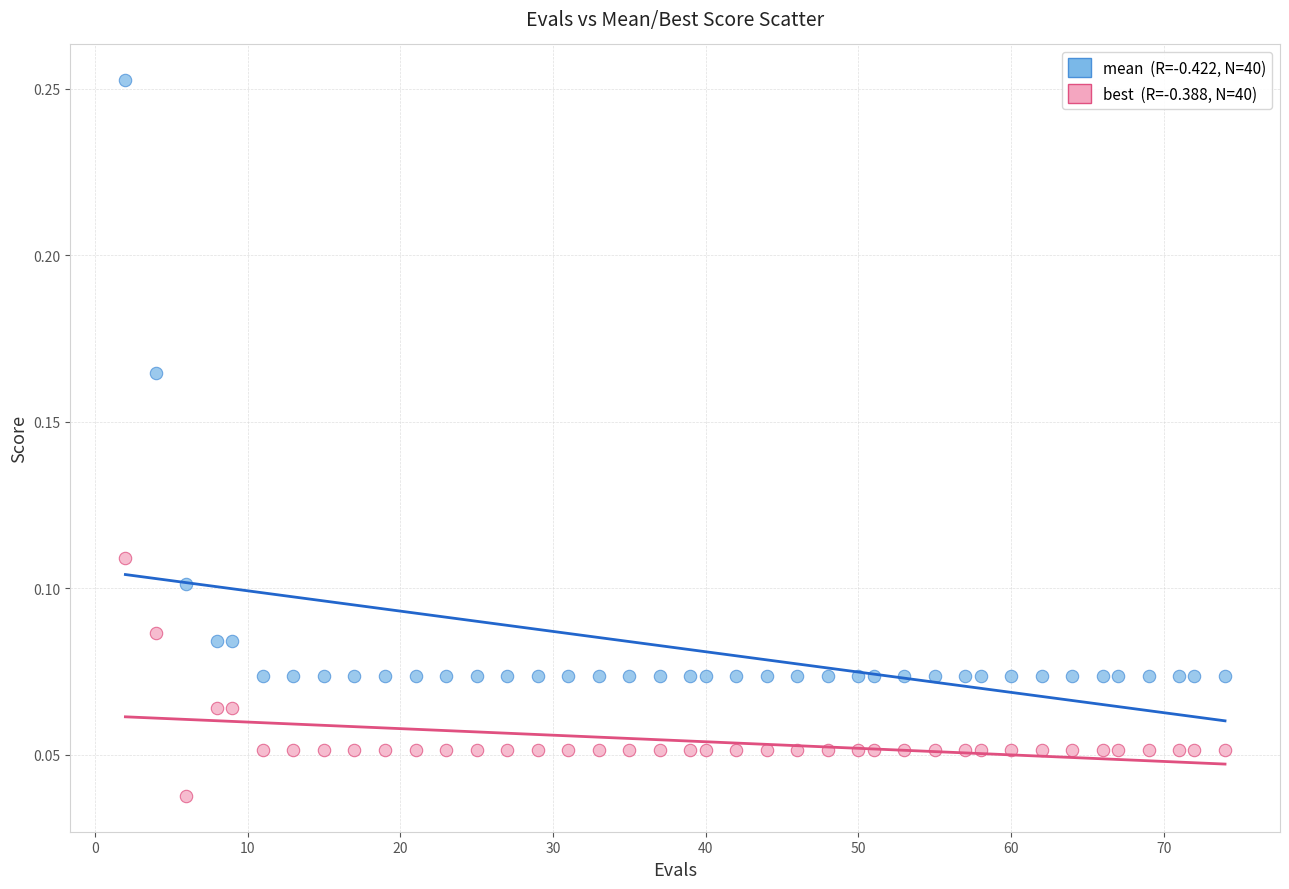

Across all data points, what is the range of X values (max minus min)?

72.0